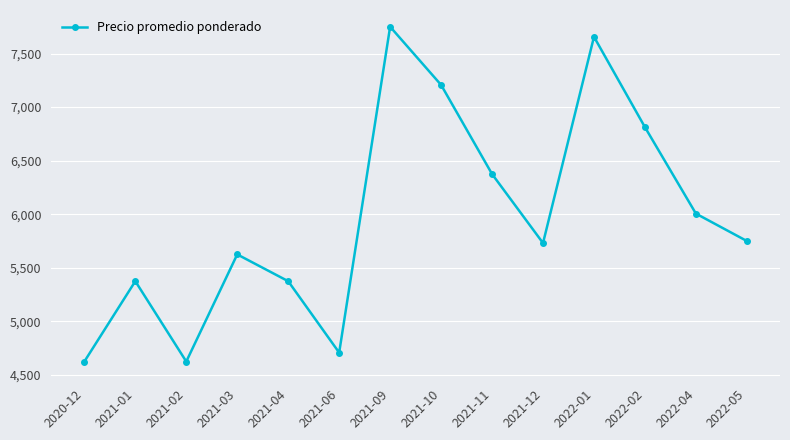

What is the change in value from 2021-02 to 2021-06?

+83.3